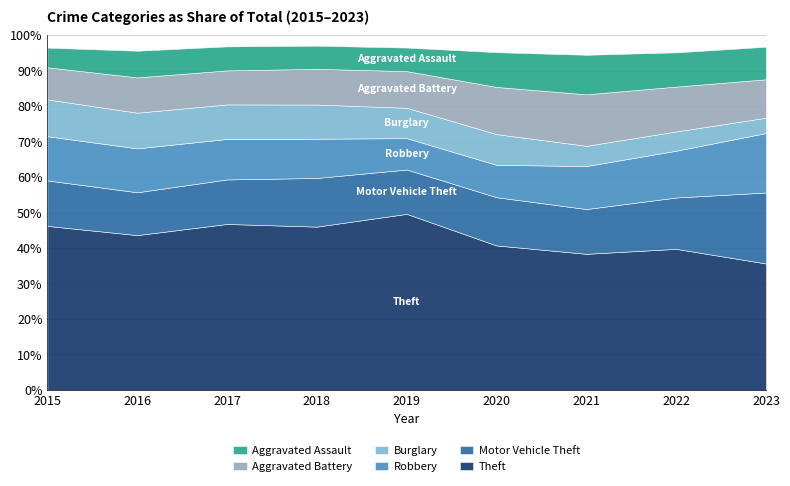

At which category does the chart reach its minimum across all series?

2021